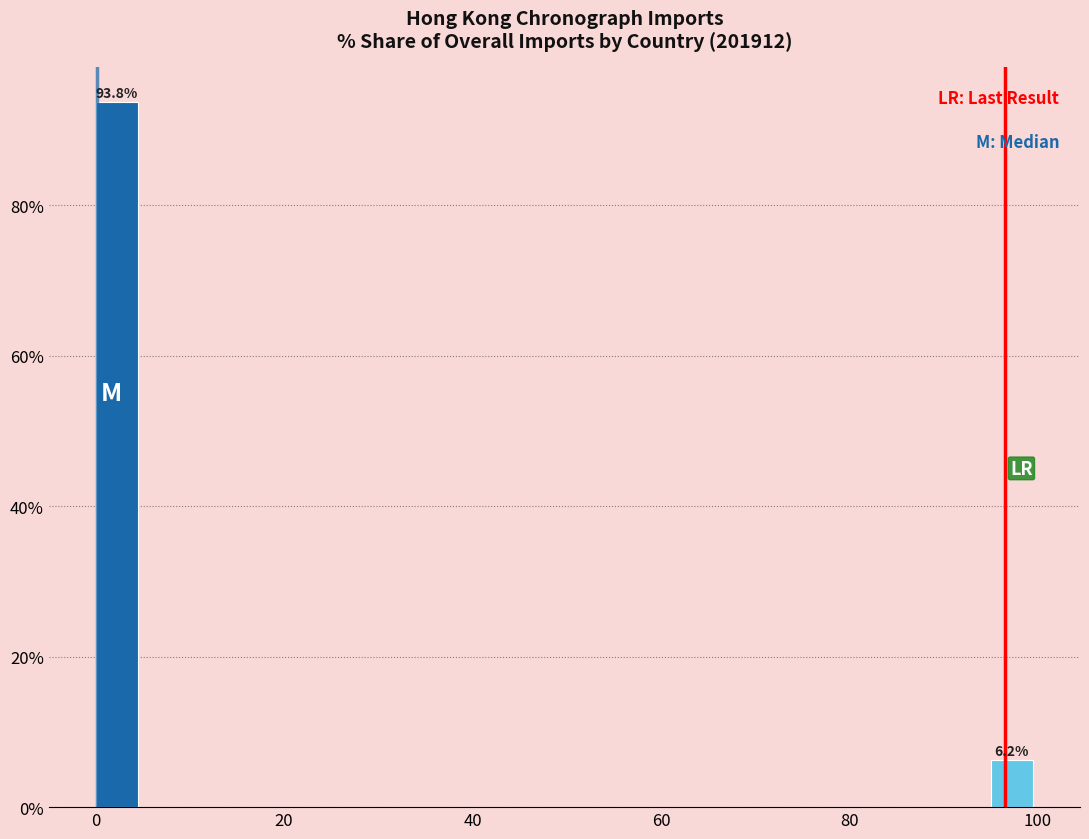

Around what value on the x-axis is the tallest bar? Give the approximate position of its centre, as read against the axis.

2